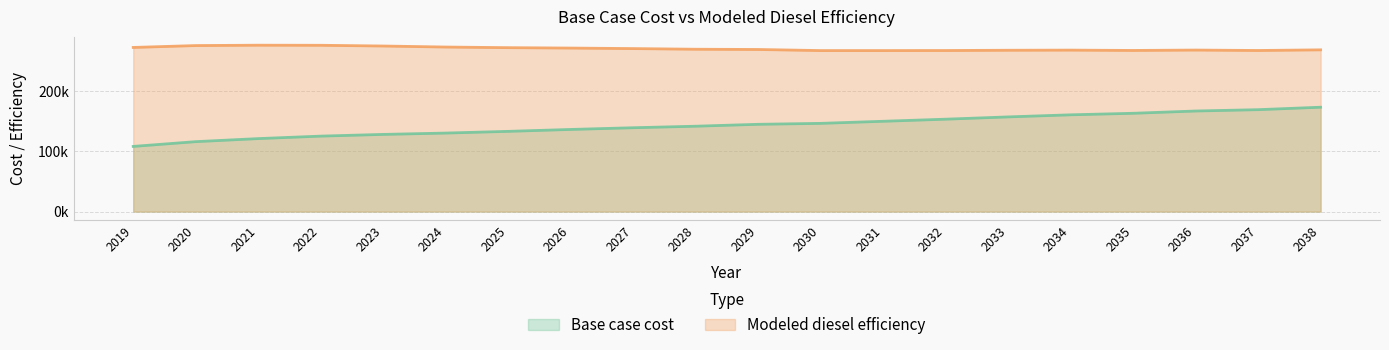

How many lines are shown in the chart?

2